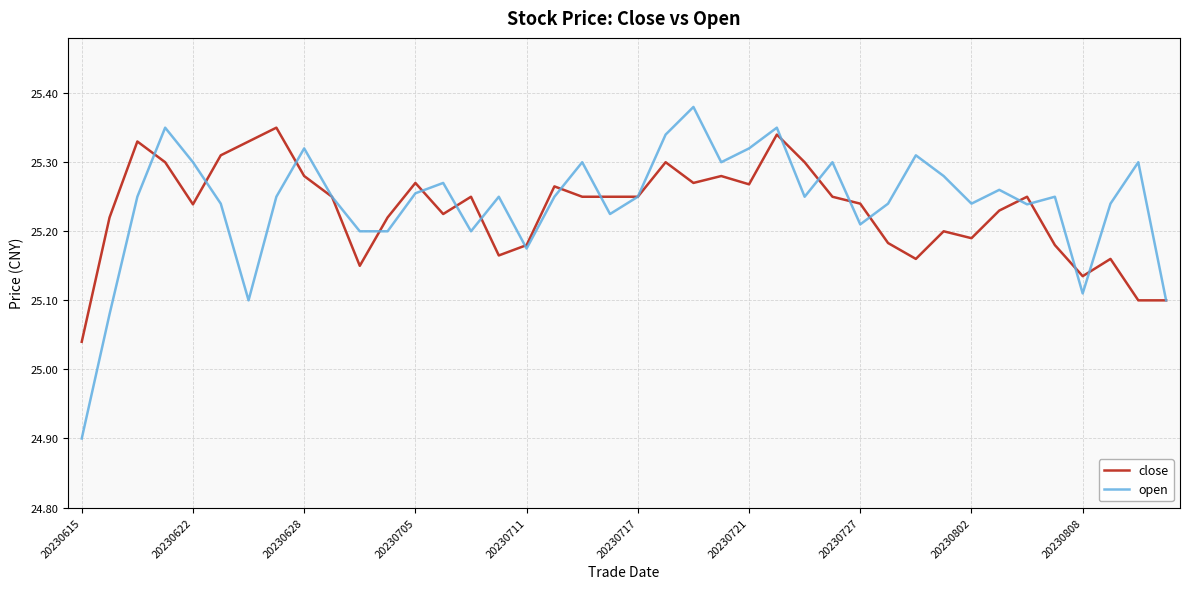

How many values in the open series are below 25?

1